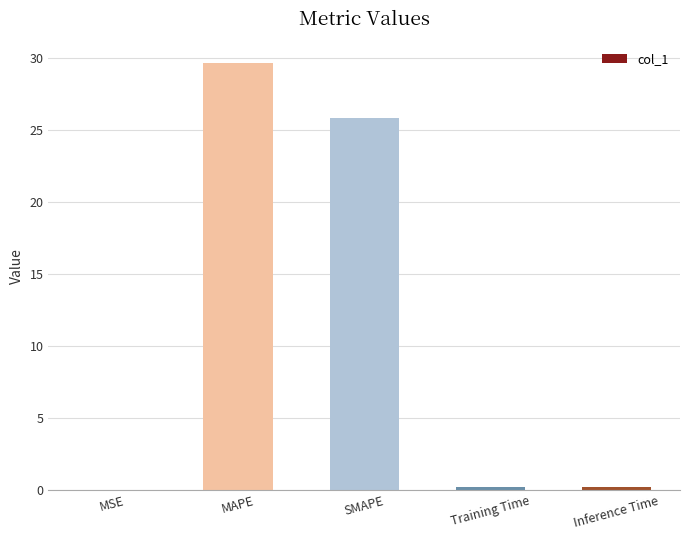

Are the bars grouped side by side (vs. stacked)?

No